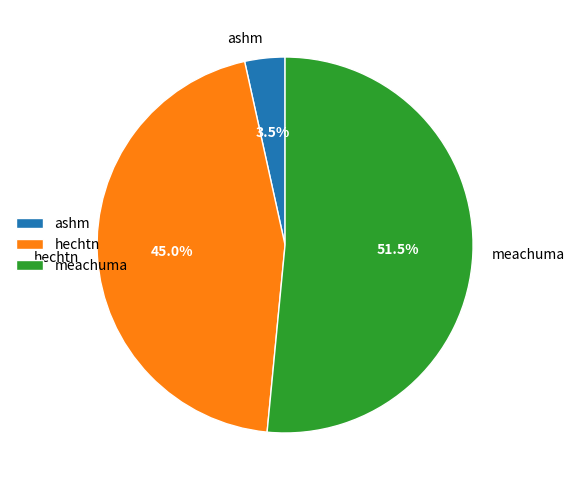

Between meachuma and ashm, which is larger?

meachuma